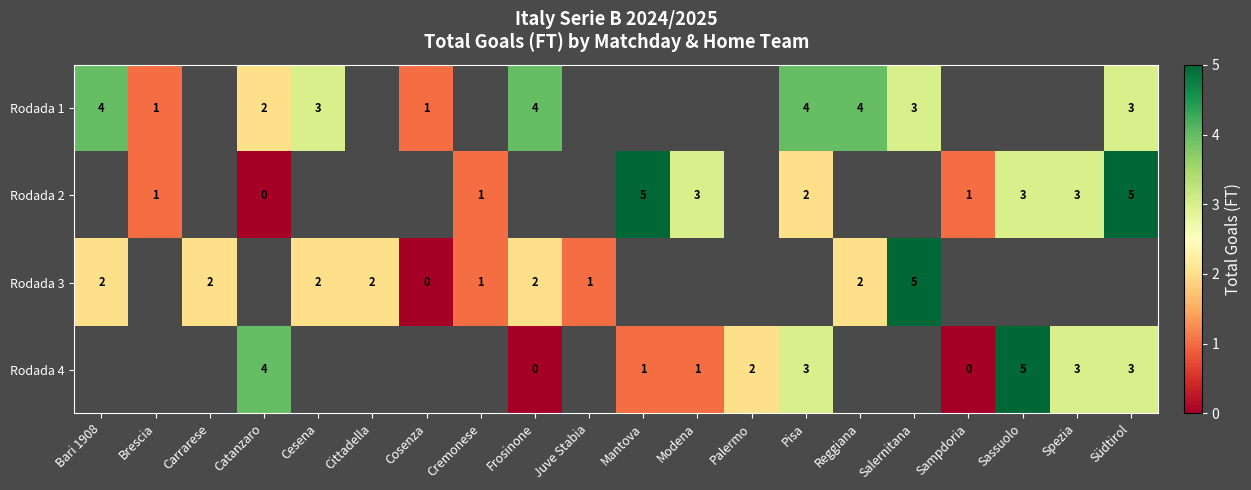

Is it true that Rodada 2 equals 1.7 at Sampdoria?

False